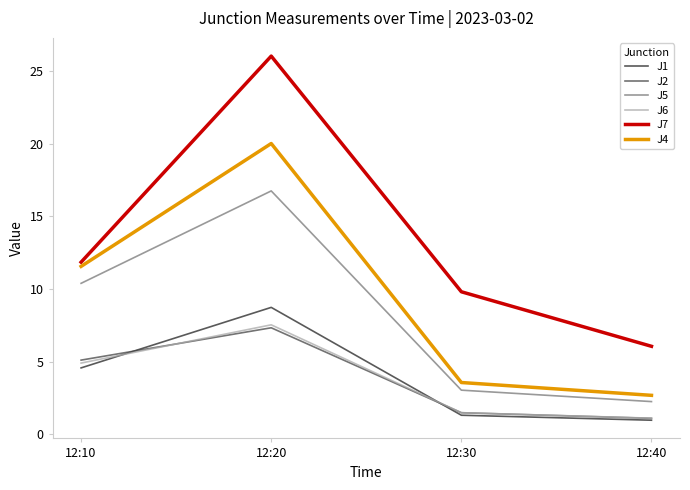

Is the value of J1 at 12:30 greater than the value of J4 at 12:30?

No